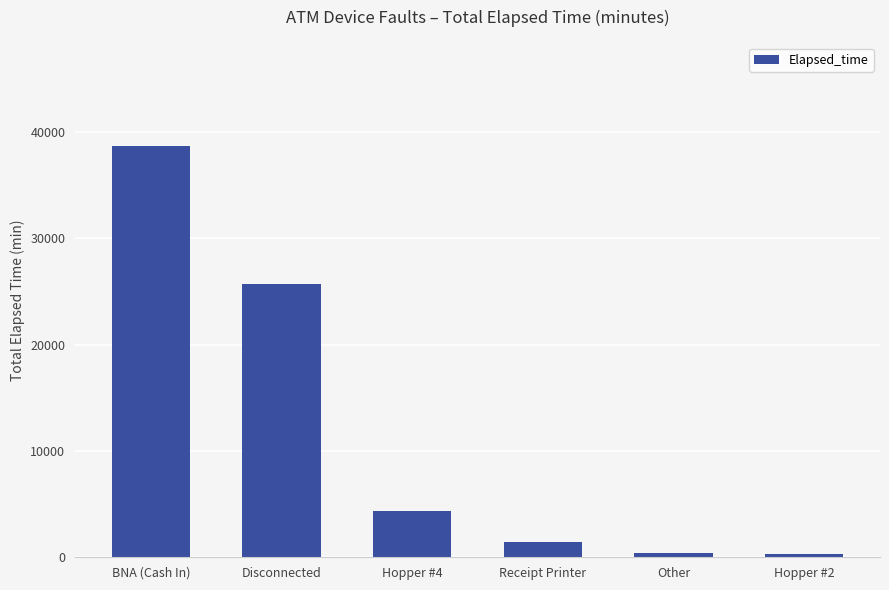

What is the smallest value displayed?

330